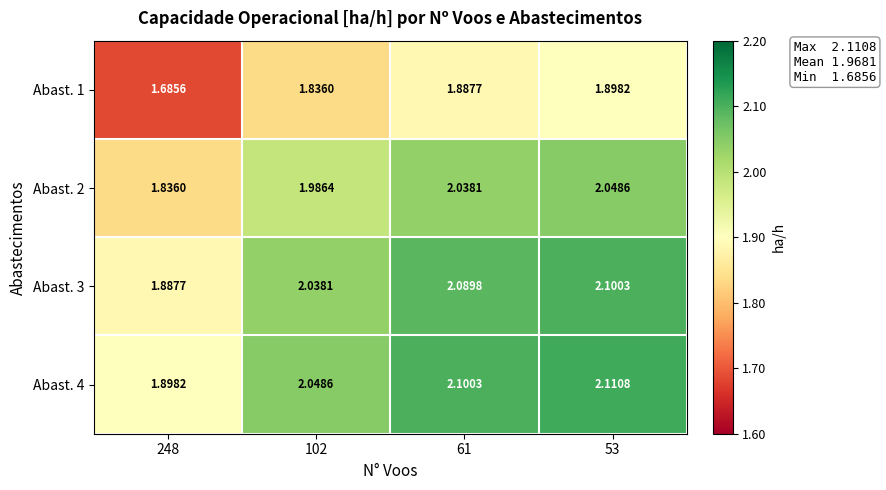

Is the value of Abast. 4 at 61 greater than the value of Abast. 2 at 248?

Yes